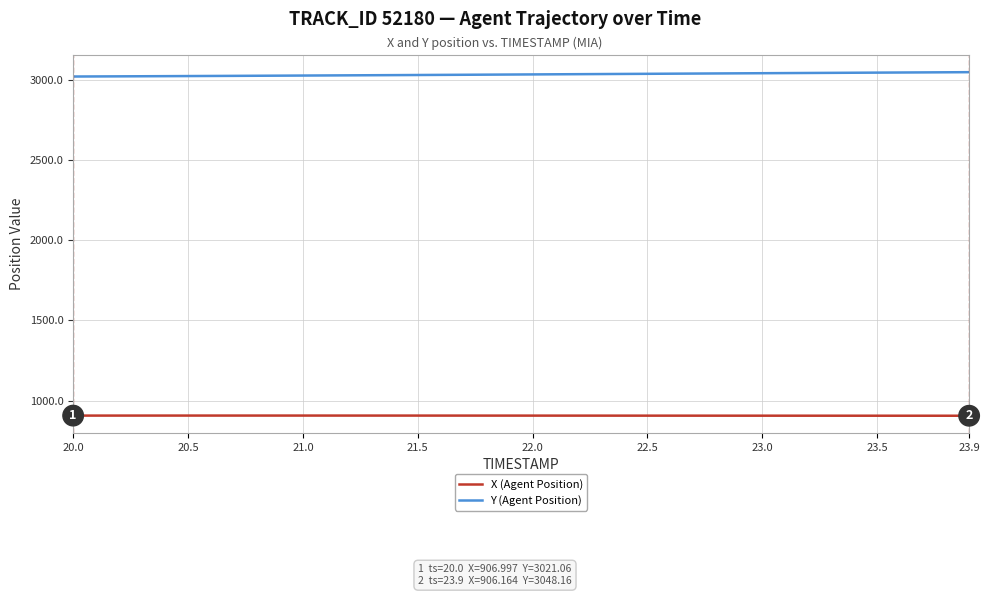

What is the maximum value shown in the chart?

3048.2